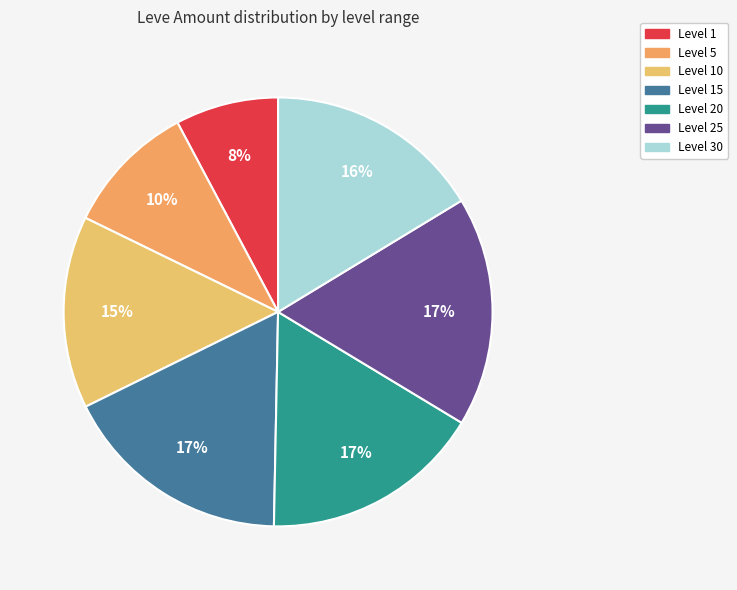

Is there a majority slice in this chart?

No